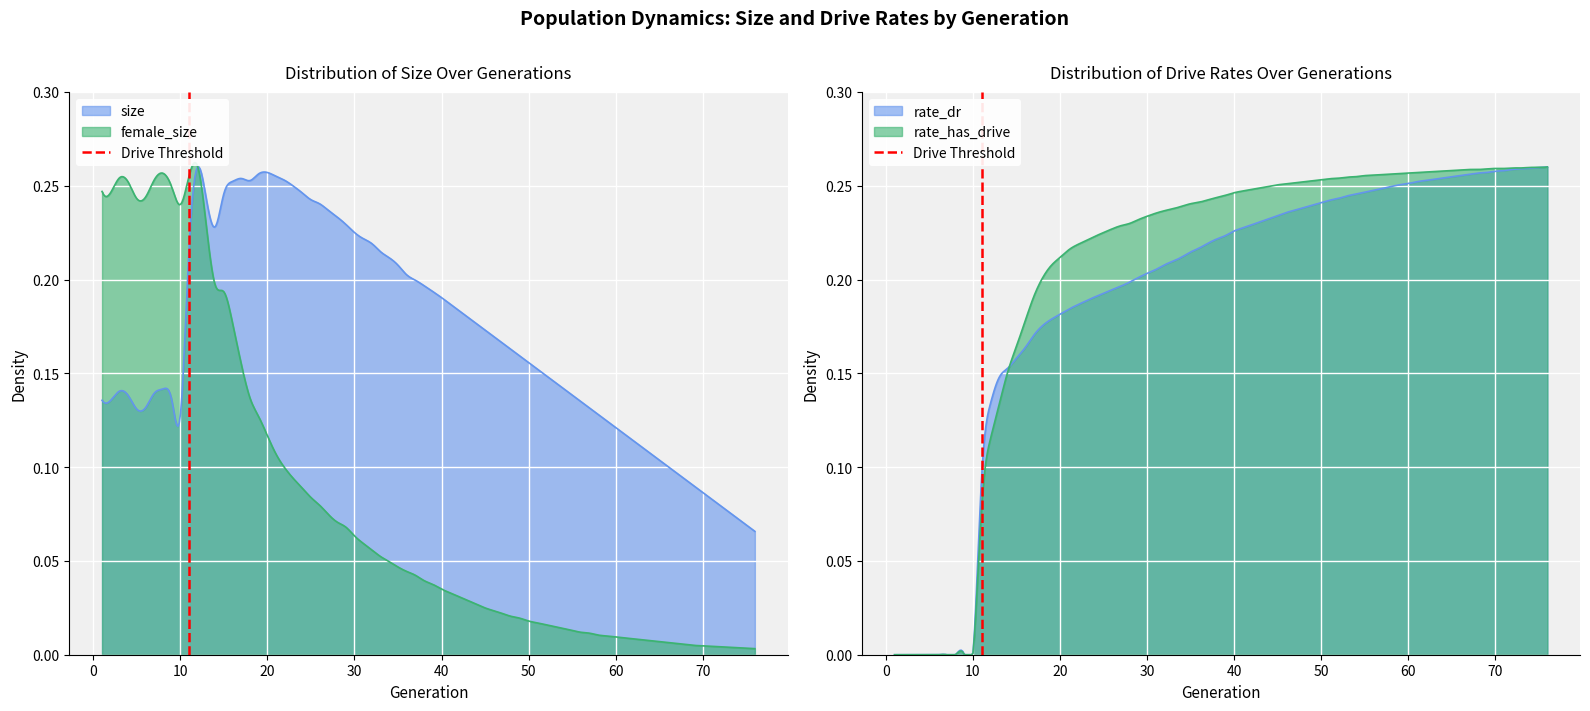

Does the chart display data point markers on the line(s)?

No